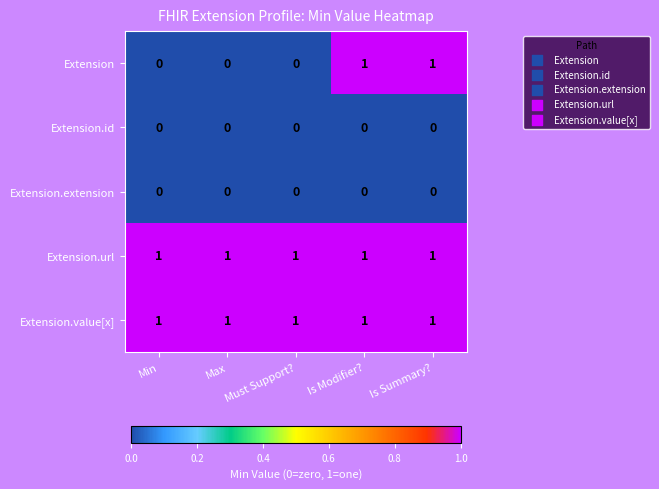

What is the total value across all series at Must Support??

2